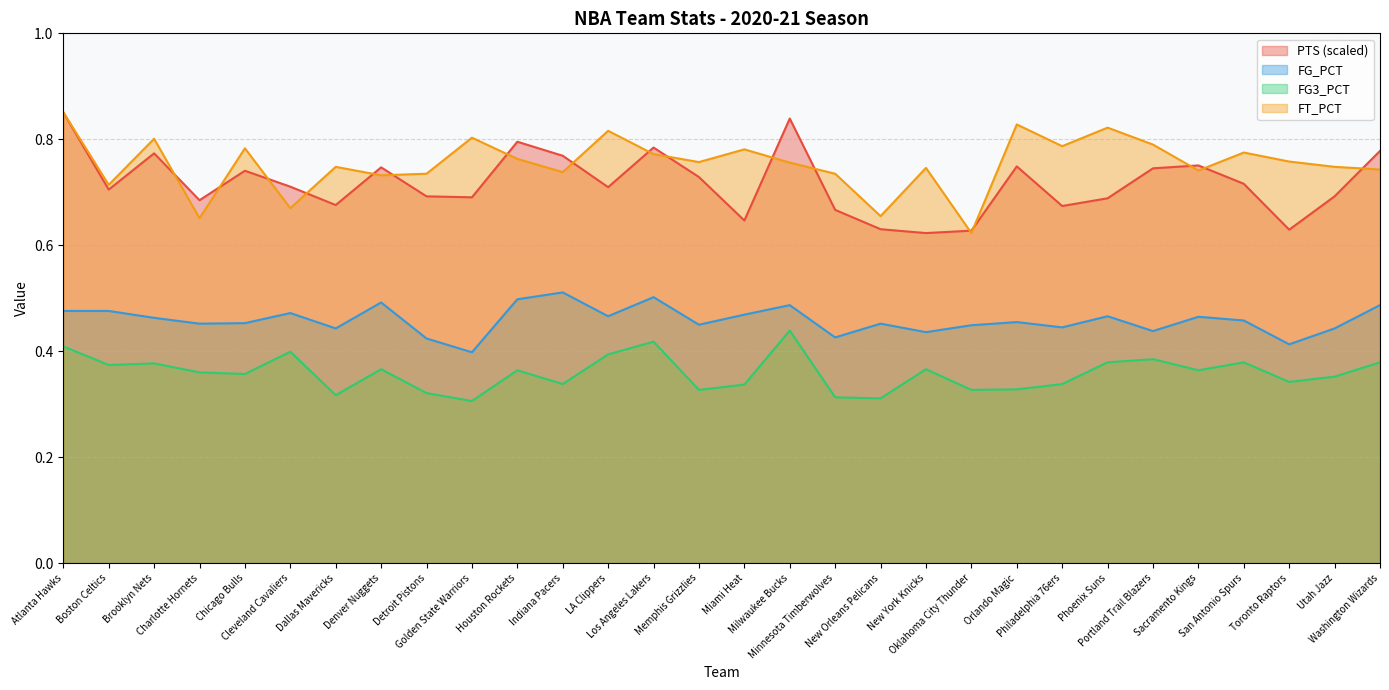

In PTS, how many points are lower than both neighbors (excluding endpoints)?

9